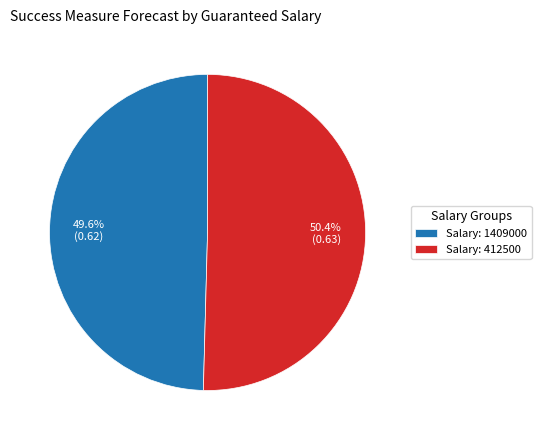

What is the total percentage of Salary: 1409000 and Salary: 412500?

100.0%